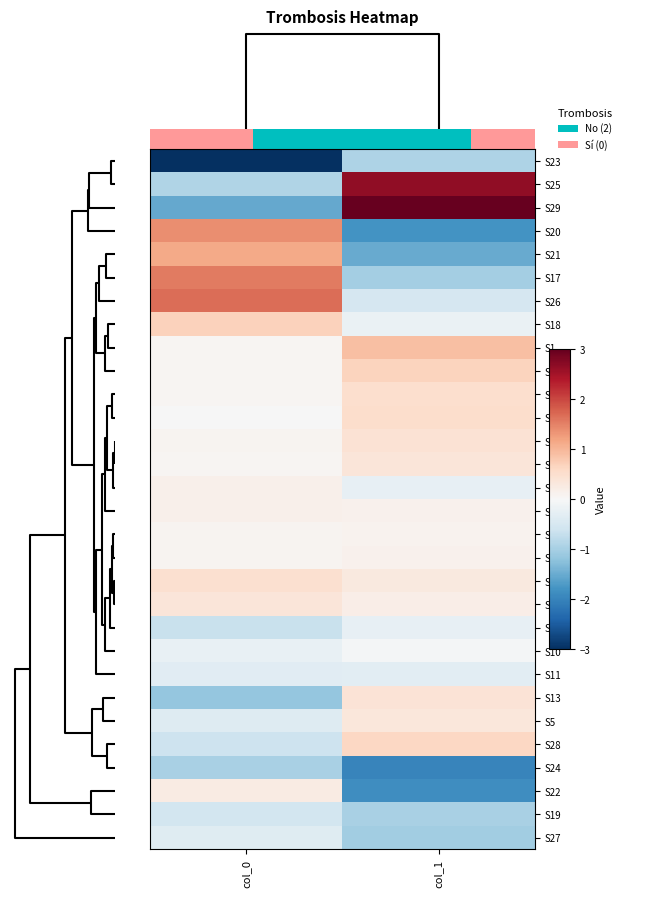

How many values in row_11 are above zero?

1